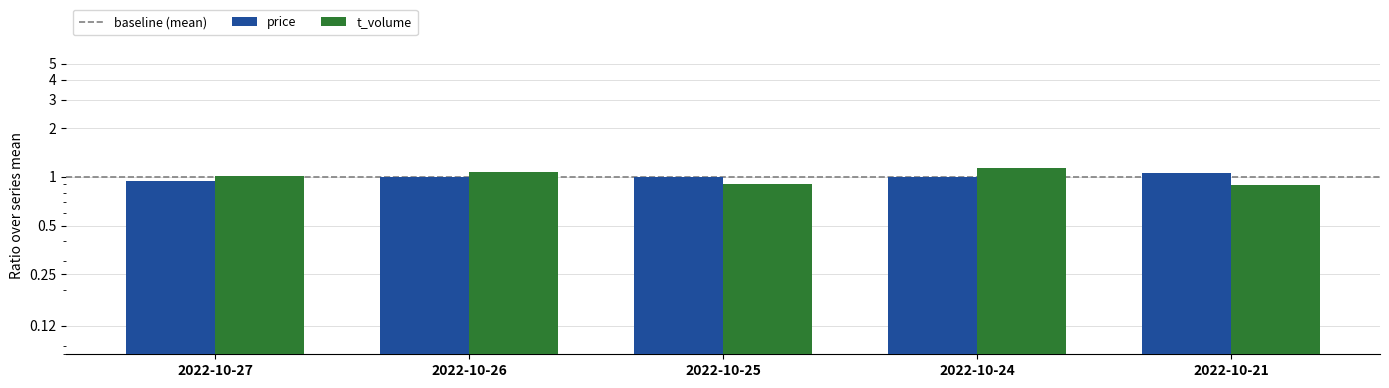

The value of t_volume at 2022-10-25 is 0.4. True or false?

False